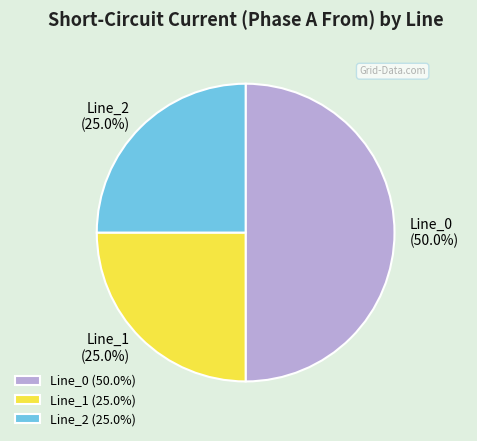

How many slices are in this pie chart?

3